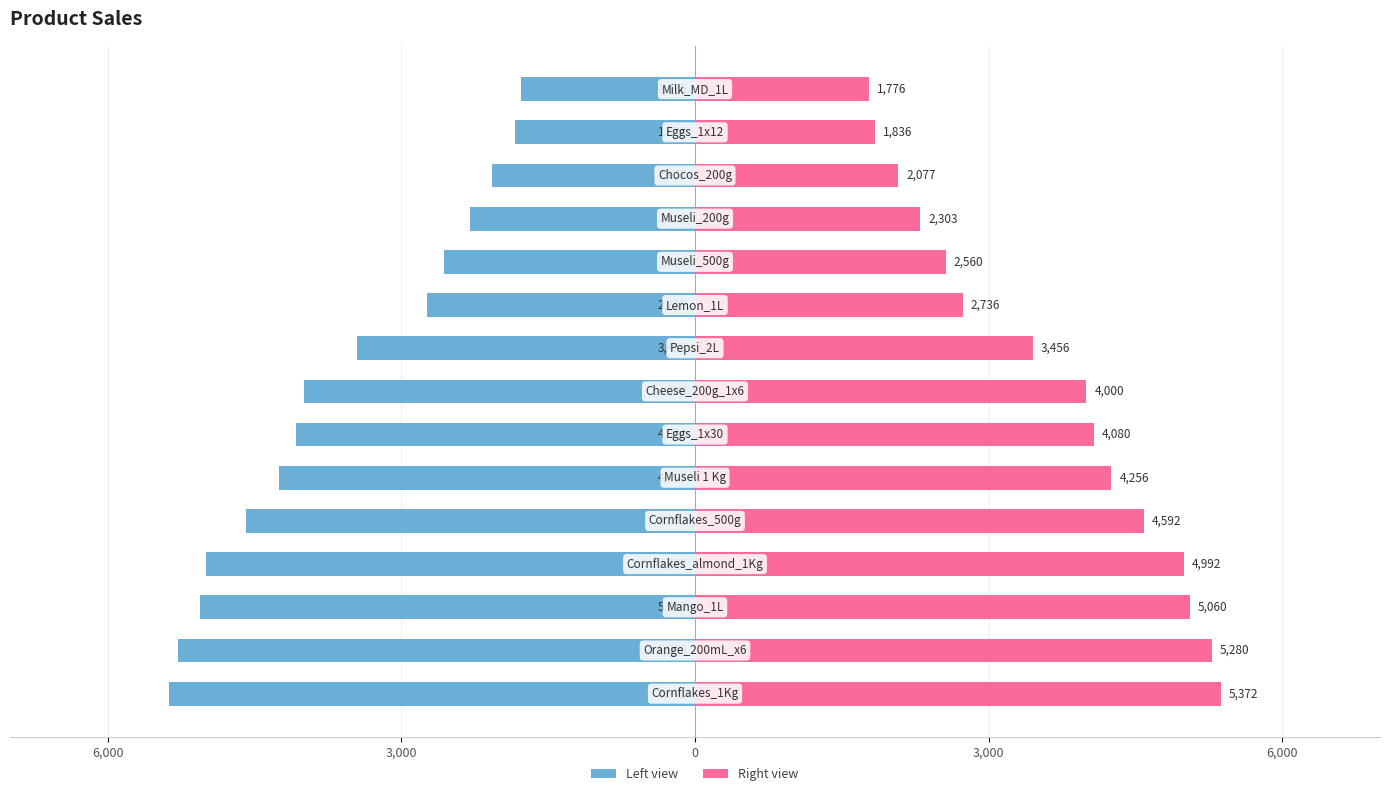

Which series has the widest spread of values?

Sales (left)